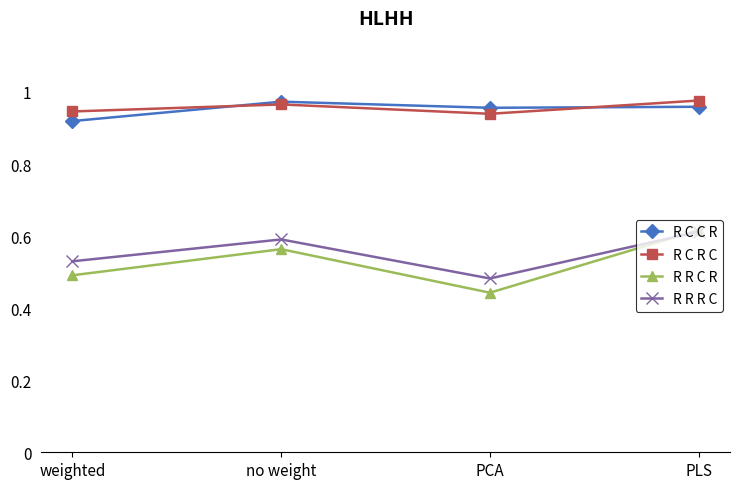

What is the label of the 2nd point from the left?

no weight